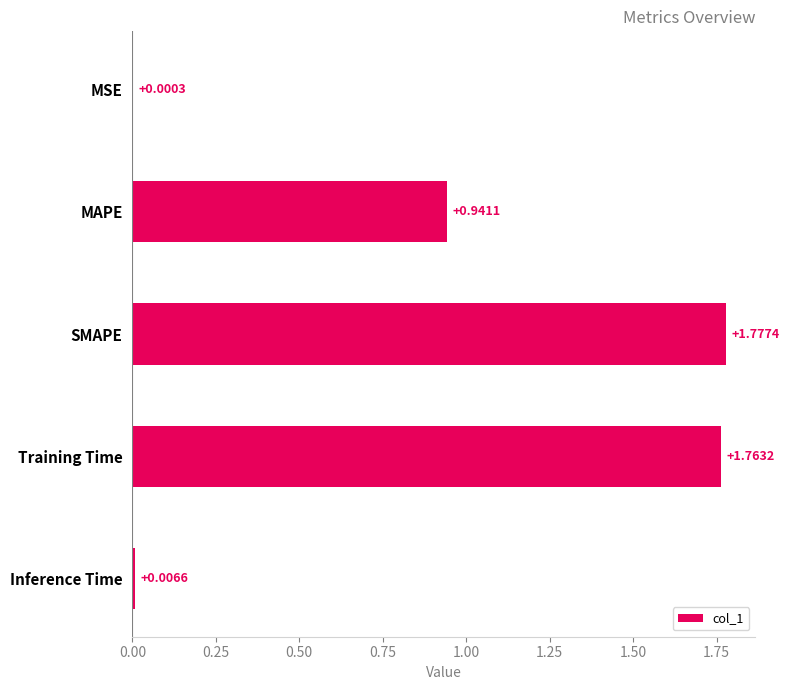

What is the change in value from MSE to SMAPE?

+1.8